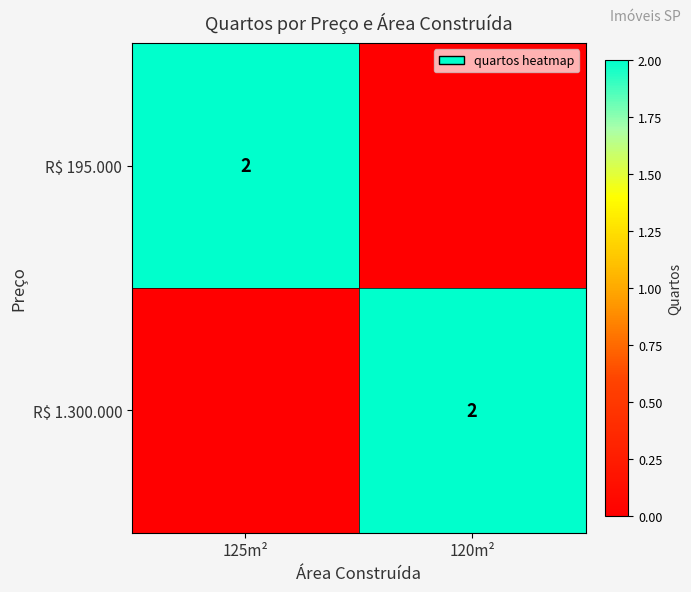

Is it true that R$ 195.000 equals 2 at 125m²?

True